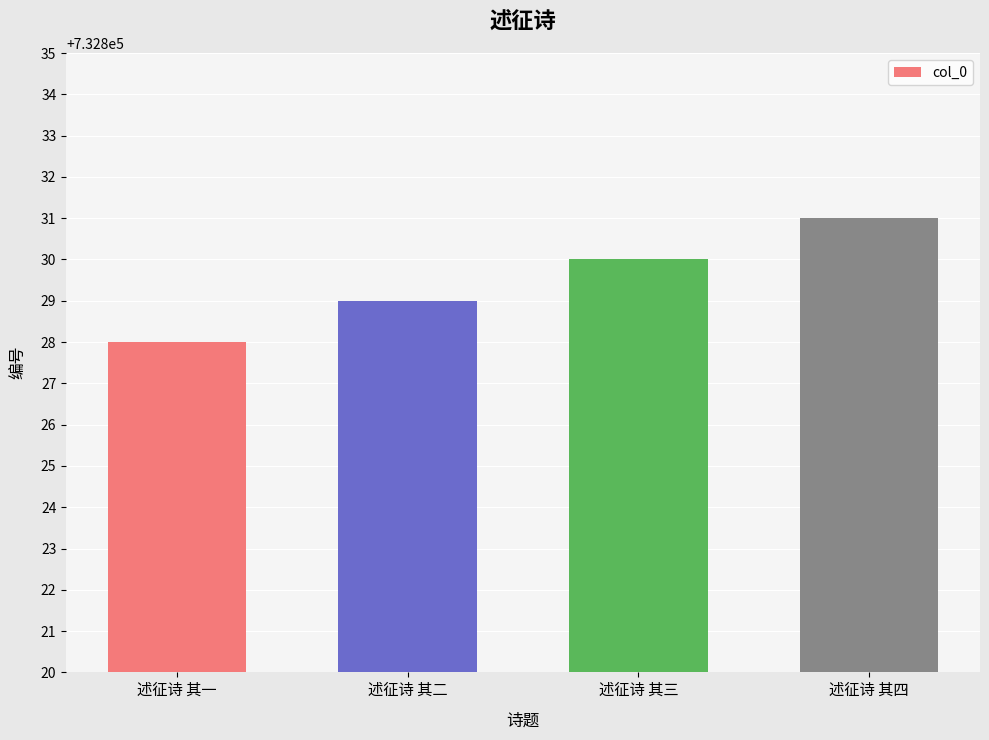

What is the ratio of the value at 述征诗 其二 to the value at 述征诗 其三?

1.0